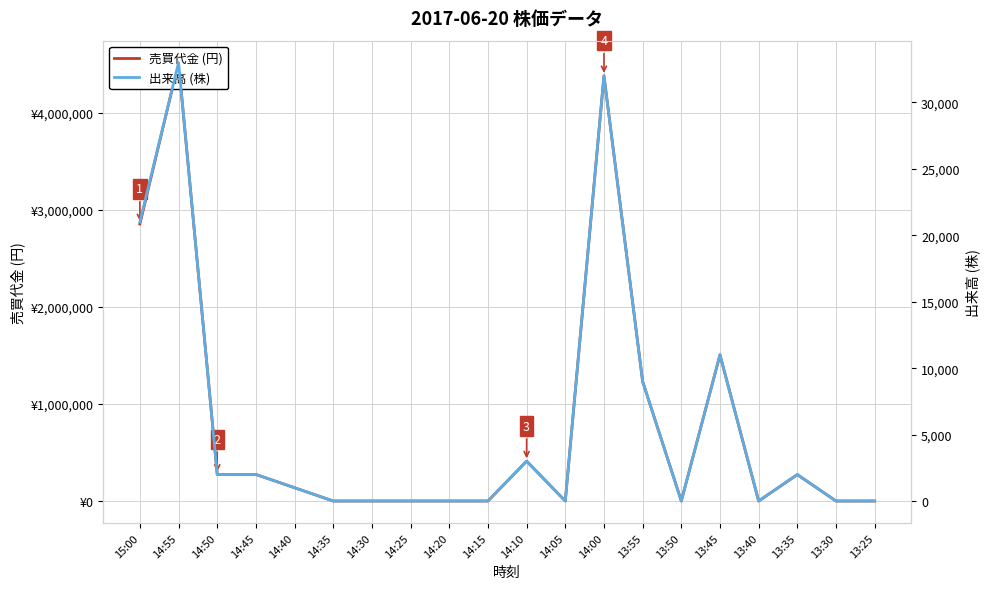

Reading left to right, what are all the values shown in this chart?

売買代金 (円): 2856000	4520000	274000	274000	137000	0	0	0	0	0	411000	0	4384000	1233000	0	1507000	0	272000	0	0
出来高 (株): 21000	33000	2000	2000	1000	0	0	0	0	0	3000	0	32000	9000	0	11000	0	2000	0	0